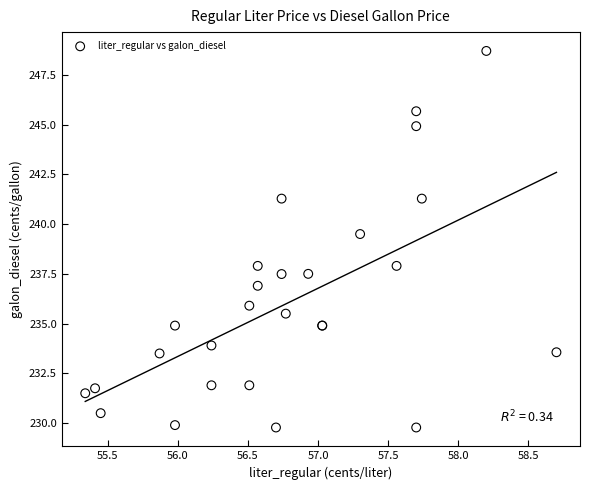

What Y value in the scatter plot is closest to 239?

239.5